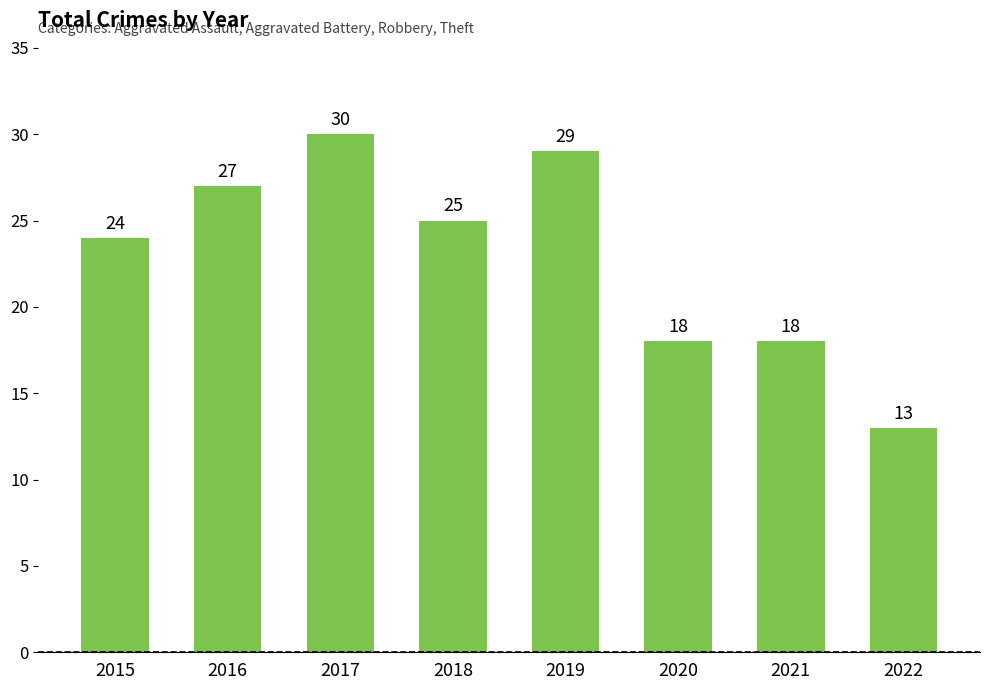

What is the value of the 6th bar from the left?

18